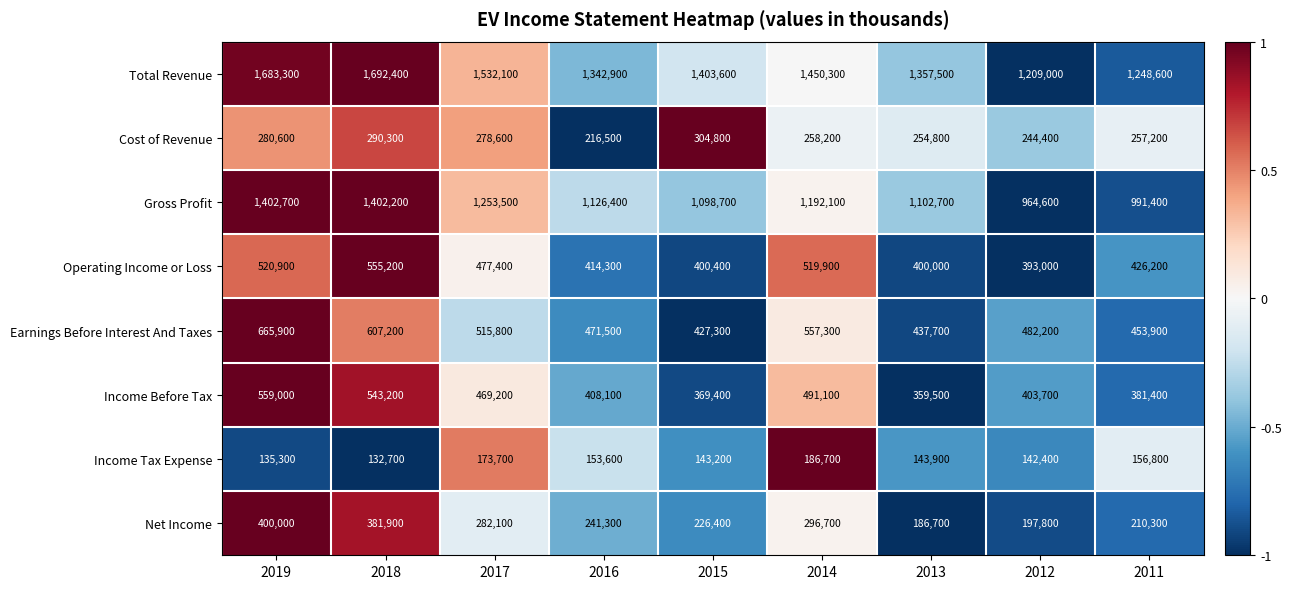

Rank the series by their maximum value, from lowest to highest.

Income Tax Expense, Cost of Revenue, Net Income, Operating Income or Loss, Income Before Tax, Earnings Before Interest And Taxes, Gross Profit, Total Revenue